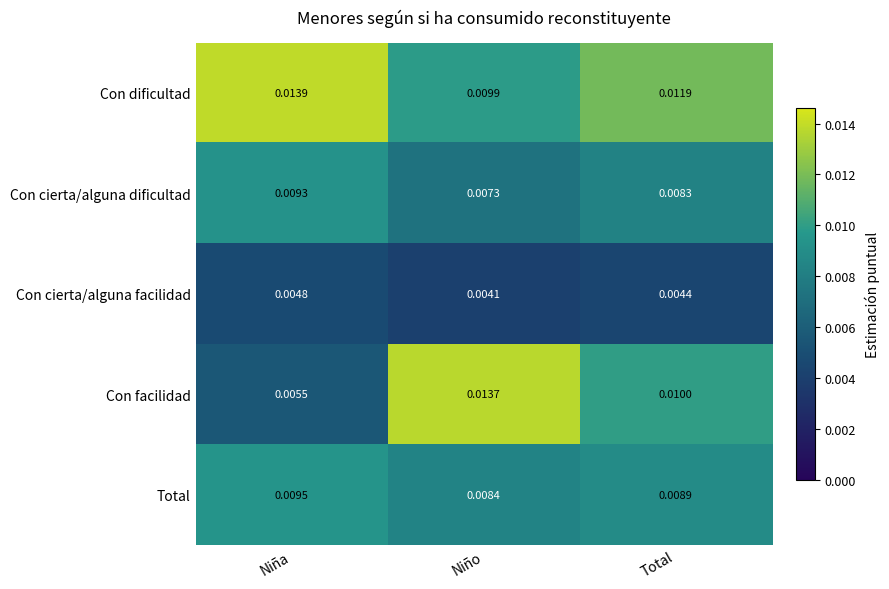

Is the value of Total at Total greater than the value of Con cierta/alguna dificultad at Total?

Yes